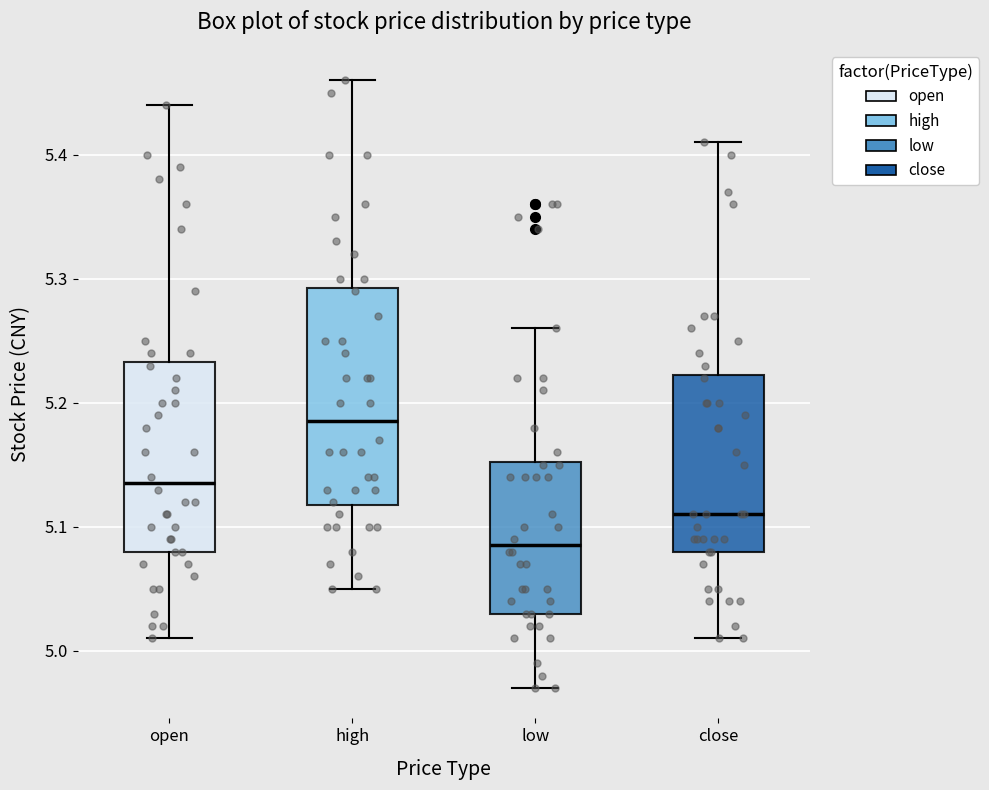

Reading left to right, read every box against the y-axis: the position of its median line, the range the box covers, and the ends of its whiskers. The values are not printed on the chart, so give them approximately, as read against the axis.

open: median 5.14, box 5.08 to 5.23, whiskers 5.01 to 5.44
high: median 5.19, box 5.12 to 5.29, whiskers 5.05 to 5.46
low: median 5.09, box 5.03 to 5.15, whiskers 4.97 to 5.26
close: median 5.11, box 5.08 to 5.22, whiskers 5.01 to 5.41